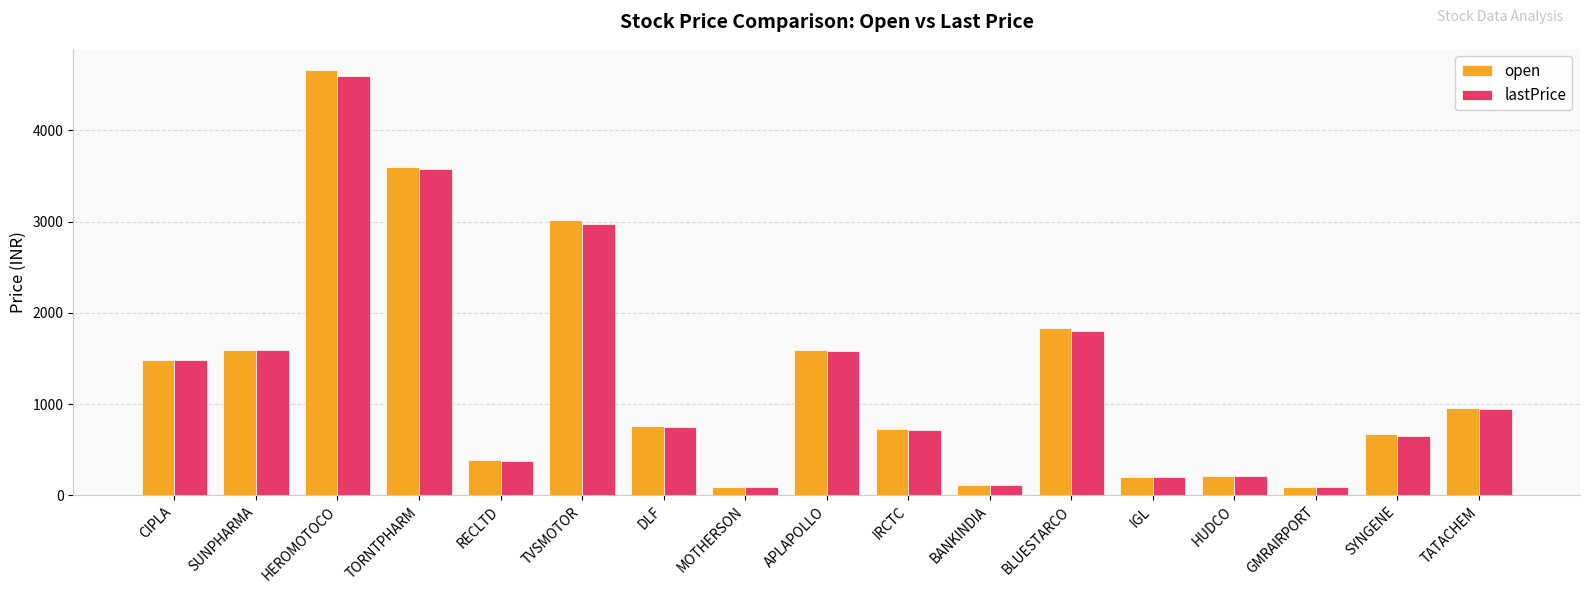

At how many categories does at least one series exceed 2726?

3